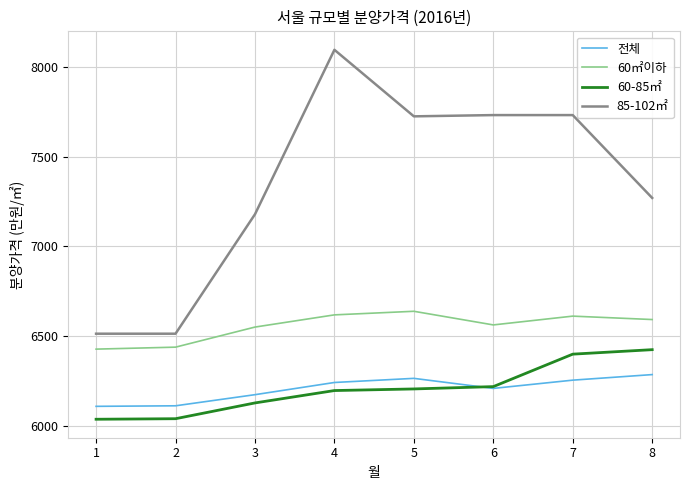

Rank the series by their maximum value, from lowest to highest.

전체, 60-85㎡, 60㎡이하, 85-102㎡